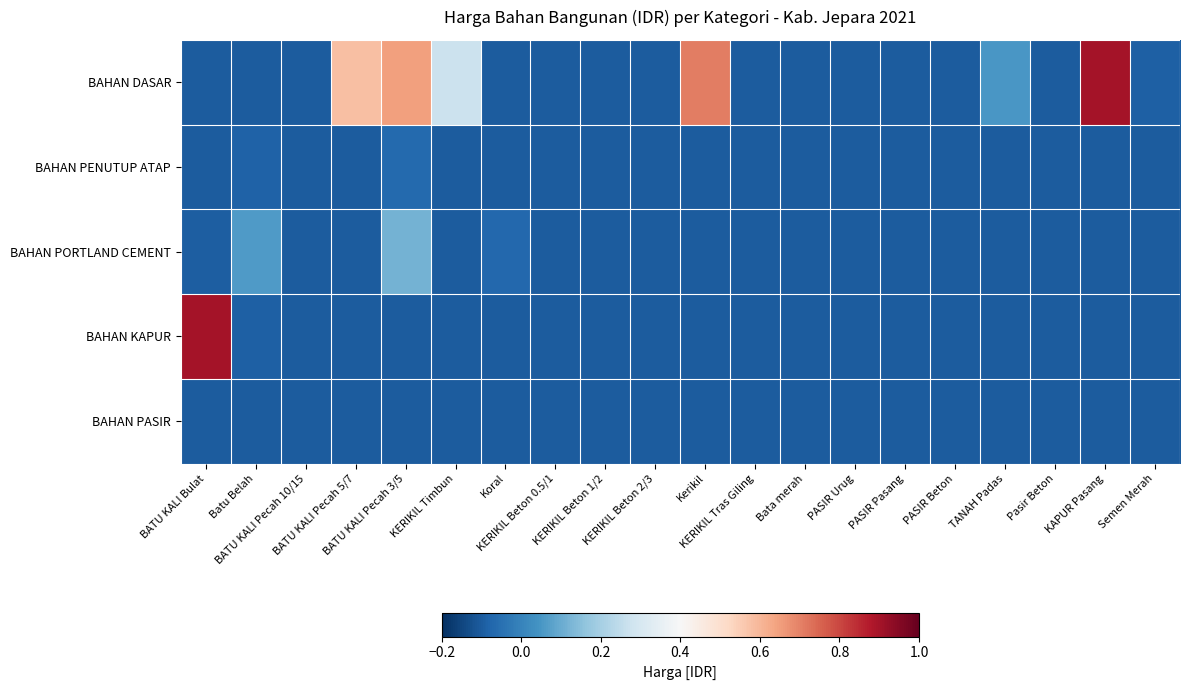

Reading right to left, transcribe all the data shown in this chart.

BAHAN DASAR: Semen Merah=-0.1	KAPUR Pasang=0.9	Pasir Beton=-0.1	TANAH Padas=0.0	PASIR Beton=-0.1	PASIR Pasang=-0.1	PASIR Urug=-0.1	Bata merah=-0.1	KERIKIL Tras Giling=-0.1	Kerikil=0.7	KERIKIL Beton 2/3=-0.1	KERIKIL Beton 1/2=-0.1	KERIKIL Beton 0.5/1=-0.1	Koral=-0.1	KERIKIL Timbun=0.3	BATU KALI Pecah 3/5=0.6	BATU KALI Pecah 5/7=0.6	BATU KALI Pecah 10/15=-0.1	Batu Belah=-0.1	BATU KALI Bulat=-0.1
BAHAN PENUTUP ATAP: Semen Merah=-0.1	KAPUR Pasang=-0.1	Pasir Beton=-0.1	TANAH Padas=-0.1	PASIR Beton=-0.1	PASIR Pasang=-0.1	PASIR Urug=-0.1	Bata merah=-0.1	KERIKIL Tras Giling=-0.1	Kerikil=-0.1	KERIKIL Beton 2/3=-0.1	KERIKIL Beton 1/2=-0.1	KERIKIL Beton 0.5/1=-0.1	Koral=-0.1	KERIKIL Timbun=-0.1	BATU KALI Pecah 3/5=-0.1	BATU KALI Pecah 5/7=-0.1	BATU KALI Pecah 10/15=-0.1	Batu Belah=-0.1	BATU KALI Bulat=-0.1
BAHAN PORTLAND CEMENT: Semen Merah=-0.1	KAPUR Pasang=-0.1	Pasir Beton=-0.1	TANAH Padas=-0.1	PASIR Beton=-0.1	PASIR Pasang=-0.1	PASIR Urug=-0.1	Bata merah=-0.1	KERIKIL Tras Giling=-0.1	Kerikil=-0.1	KERIKIL Beton 2/3=-0.1	KERIKIL Beton 1/2=-0.1	KERIKIL Beton 0.5/1=-0.1	Koral=-0.1	KERIKIL Timbun=-0.1	BATU KALI Pecah 3/5=0.1	BATU KALI Pecah 5/7=-0.1	BATU KALI Pecah 10/15=-0.1	Batu Belah=0.1	BATU KALI Bulat=-0.1
BAHAN KAPUR: Semen Merah=-0.1	KAPUR Pasang=-0.1	Pasir Beton=-0.1	TANAH Padas=-0.1	PASIR Beton=-0.1	PASIR Pasang=-0.1	PASIR Urug=-0.1	Bata merah=-0.1	KERIKIL Tras Giling=-0.1	Kerikil=-0.1	KERIKIL Beton 2/3=-0.1	KERIKIL Beton 1/2=-0.1	KERIKIL Beton 0.5/1=-0.1	Koral=-0.1	KERIKIL Timbun=-0.1	BATU KALI Pecah 3/5=-0.1	BATU KALI Pecah 5/7=-0.1	BATU KALI Pecah 10/15=-0.1	Batu Belah=-0.1	BATU KALI Bulat=0.9
BAHAN PASIR: Semen Merah=-0.1	KAPUR Pasang=-0.1	Pasir Beton=-0.1	TANAH Padas=-0.1	PASIR Beton=-0.1	PASIR Pasang=-0.1	PASIR Urug=-0.1	Bata merah=-0.1	KERIKIL Tras Giling=-0.1	Kerikil=-0.1	KERIKIL Beton 2/3=-0.1	KERIKIL Beton 1/2=-0.1	KERIKIL Beton 0.5/1=-0.1	Koral=-0.1	KERIKIL Timbun=-0.1	BATU KALI Pecah 3/5=-0.1	BATU KALI Pecah 5/7=-0.1	BATU KALI Pecah 10/15=-0.1	Batu Belah=-0.1	BATU KALI Bulat=-0.1